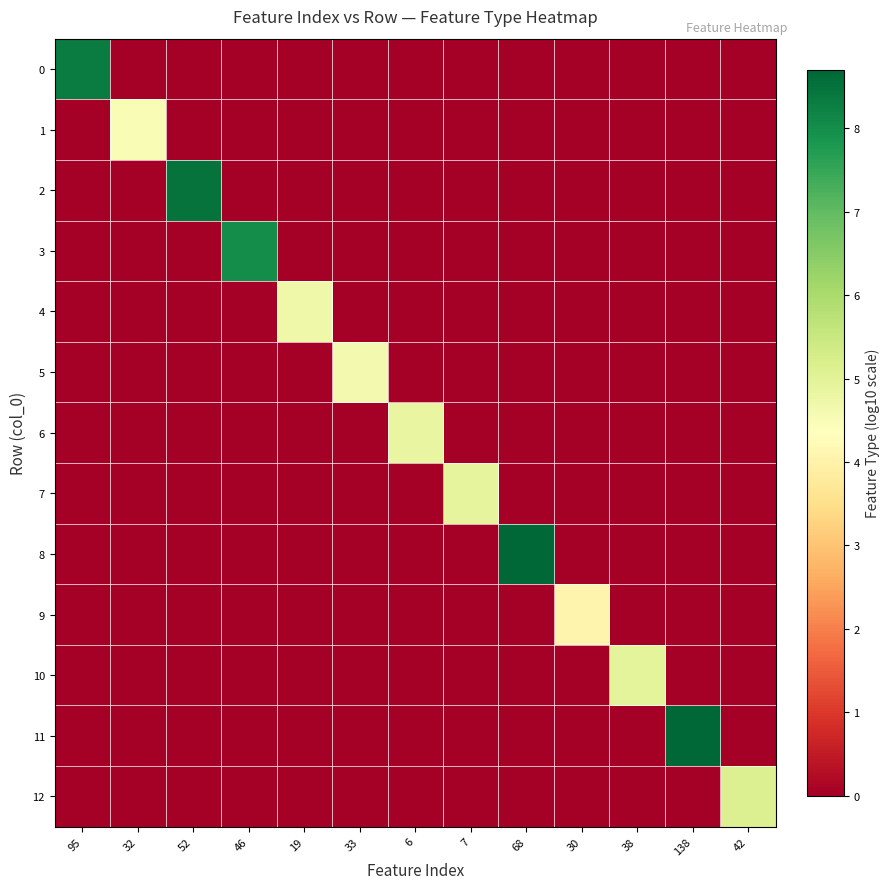

Reading left to right, what are all the values shown in this chart?

0: 95=8.3	32=0.0	52=0.0	46=0.0	19=0.0	33=0.0	6=0.0	7=0.0	68=0.0	30=0.0	38=0.0	138=0.0	42=0.0
1: 95=0.0	32=4.5	52=0.0	46=0.0	19=0.0	33=0.0	6=0.0	7=0.0	68=0.0	30=0.0	38=0.0	138=0.0	42=0.0
2: 95=0.0	32=0.0	52=8.5	46=0.0	19=0.0	33=0.0	6=0.0	7=0.0	68=0.0	30=0.0	38=0.0	138=0.0	42=0.0
3: 95=0.0	32=0.0	52=0.0	46=8.0	19=0.0	33=0.0	6=0.0	7=0.0	68=0.0	30=0.0	38=0.0	138=0.0	42=0.0
4: 95=0.0	32=0.0	52=0.0	46=0.0	19=4.7	33=0.0	6=0.0	7=0.0	68=0.0	30=0.0	38=0.0	138=0.0	42=0.0
5: 95=0.0	32=0.0	52=0.0	46=0.0	19=0.0	33=4.6	6=0.0	7=0.0	68=0.0	30=0.0	38=0.0	138=0.0	42=0.0
6: 95=0.0	32=0.0	52=0.0	46=0.0	19=0.0	33=0.0	6=4.8	7=0.0	68=0.0	30=0.0	38=0.0	138=0.0	42=0.0
7: 95=0.0	32=0.0	52=0.0	46=0.0	19=0.0	33=0.0	6=0.0	7=4.9	68=0.0	30=0.0	38=0.0	138=0.0	42=0.0
8: 95=0.0	32=0.0	52=0.0	46=0.0	19=0.0	33=0.0	6=0.0	7=0.0	68=8.7	30=0.0	38=0.0	138=0.0	42=0.0
9: 95=0.0	32=0.0	52=0.0	46=0.0	19=0.0	33=0.0	6=0.0	7=0.0	68=0.0	30=4.0	38=0.0	138=0.0	42=0.0
10: 95=0.0	32=0.0	52=0.0	46=0.0	19=0.0	33=0.0	6=0.0	7=0.0	68=0.0	30=0.0	38=5.0	138=0.0	42=0.0
11: 95=0.0	32=0.0	52=0.0	46=0.0	19=0.0	33=0.0	6=0.0	7=0.0	68=0.0	30=0.0	38=0.0	138=8.7	42=0.0
12: 95=0.0	32=0.0	52=0.0	46=0.0	19=0.0	33=0.0	6=0.0	7=0.0	68=0.0	30=0.0	38=0.0	138=0.0	42=5.1